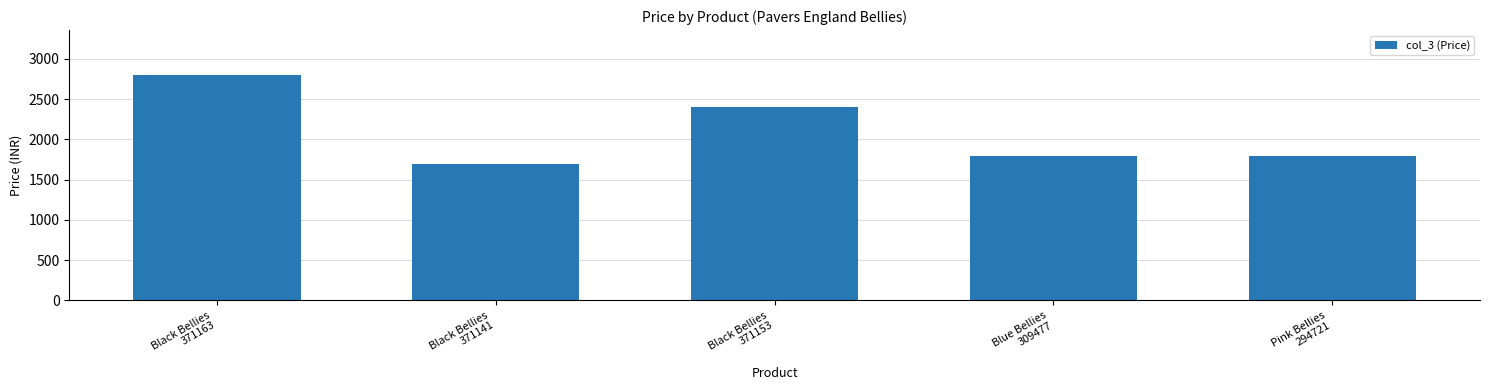

Reading left to right, what are all the values shown in this chart?

2799	1699	2399	1799	1799